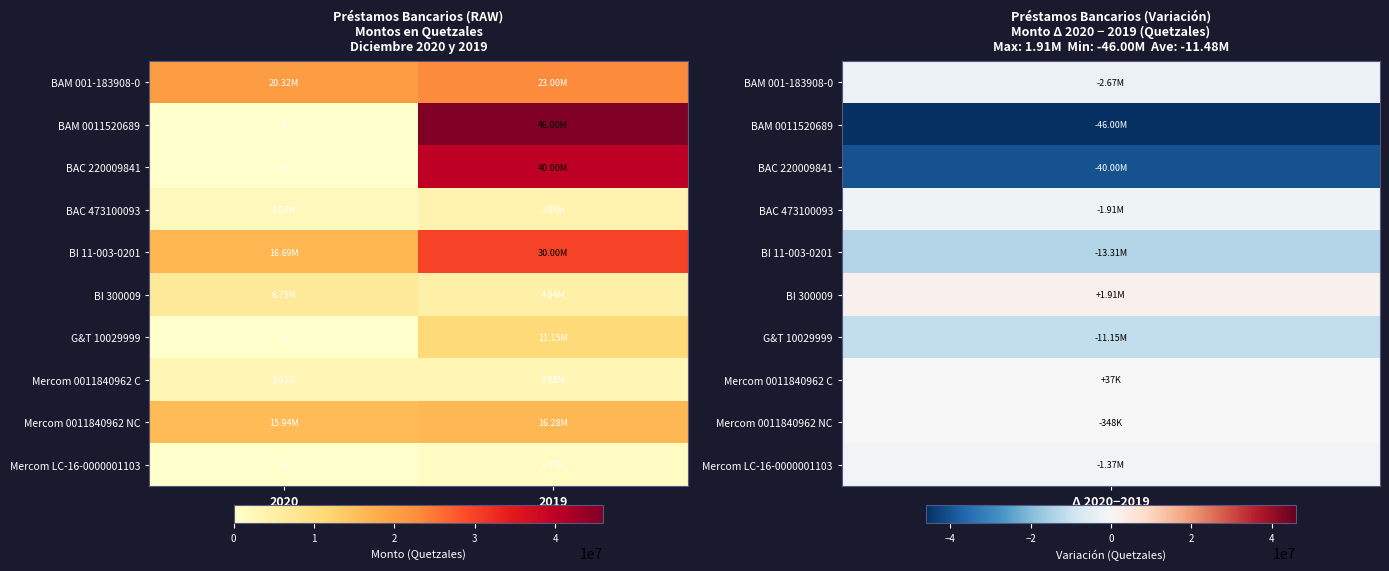

At which label does BI 300009 first exceed 6751485?

2020